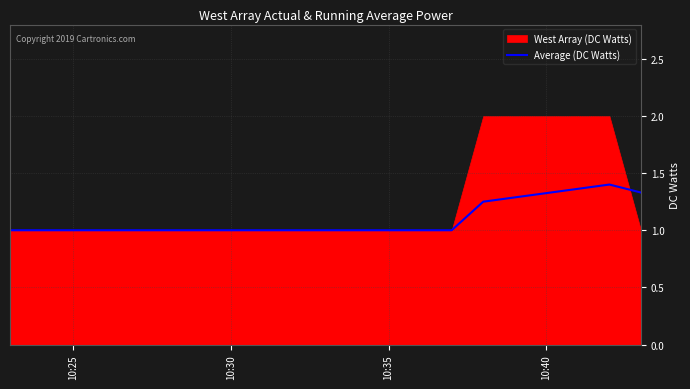

What is the highest value of the Average (DC Watts) series?

1.4